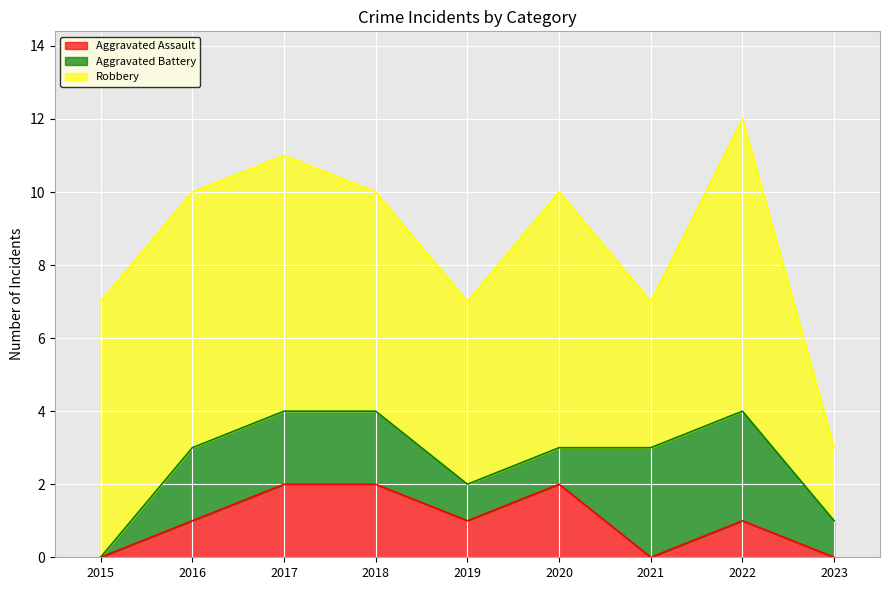

What is the difference between the Robbery values at 2020 and 2019?

2